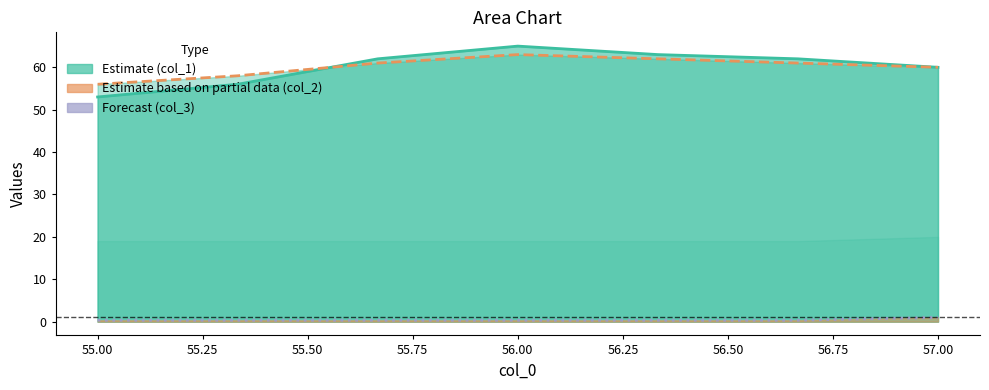

Does the chart display data point markers on the line(s)?

No